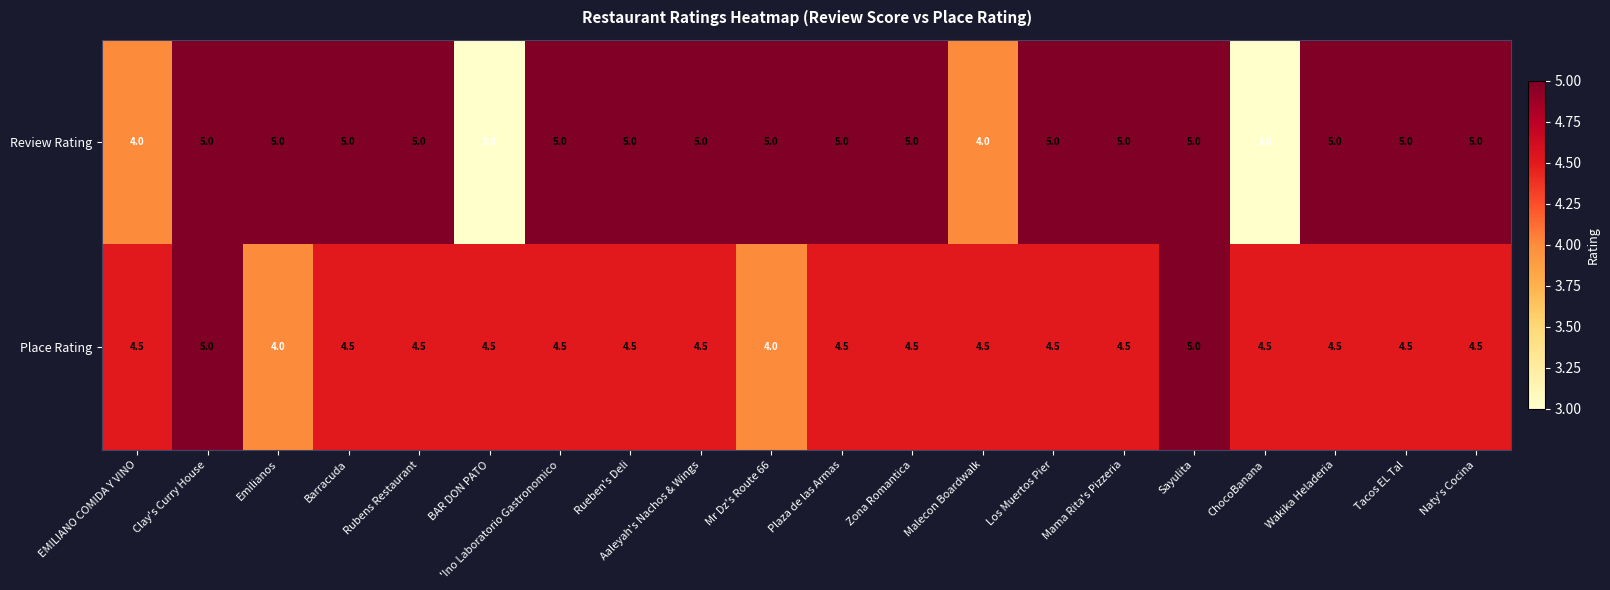

Count the number of categories in the chart.

20